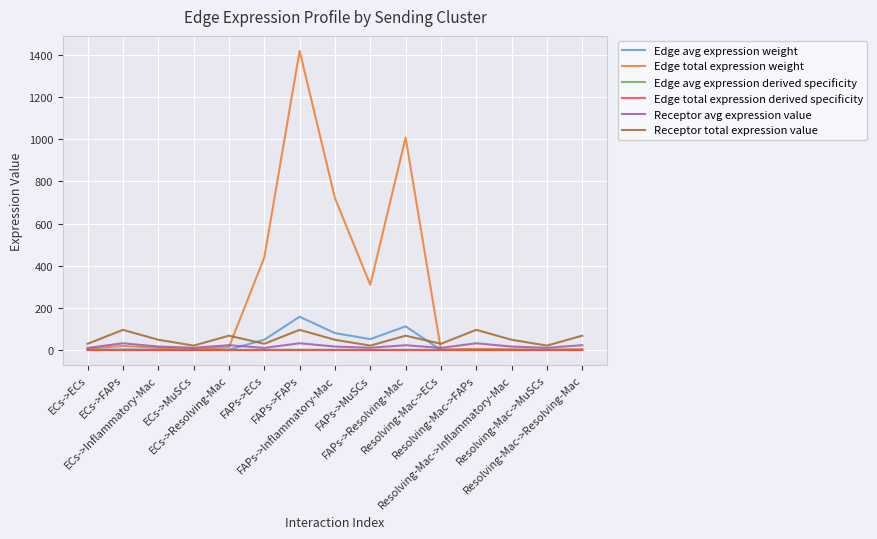

How many lines are shown in the chart?

6